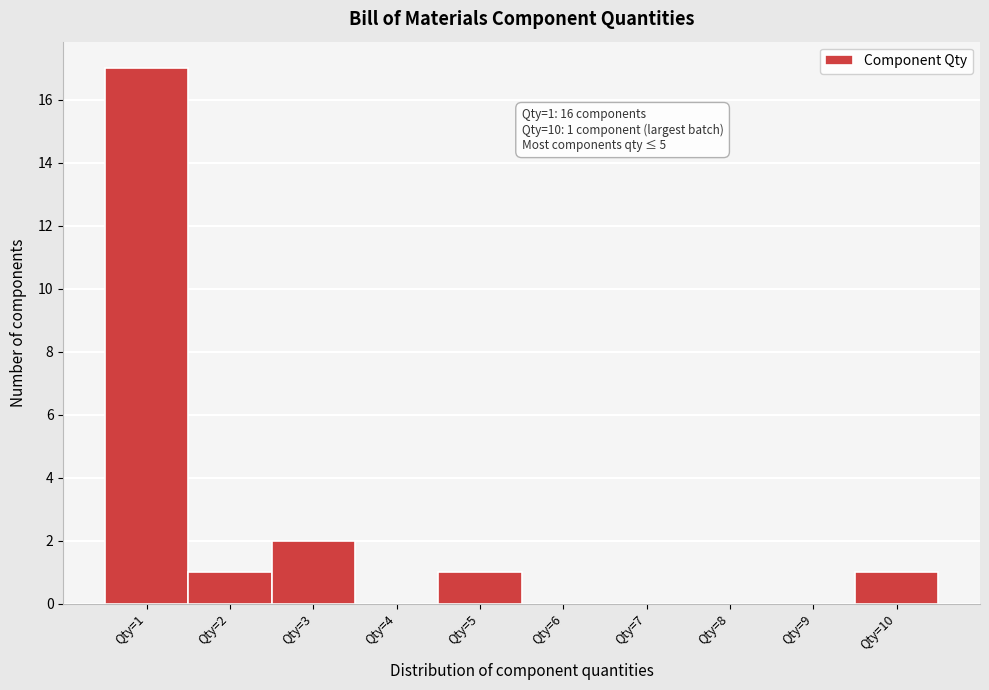

Over which range of the x-axis is the bar tallest?

0.5 to 1.5